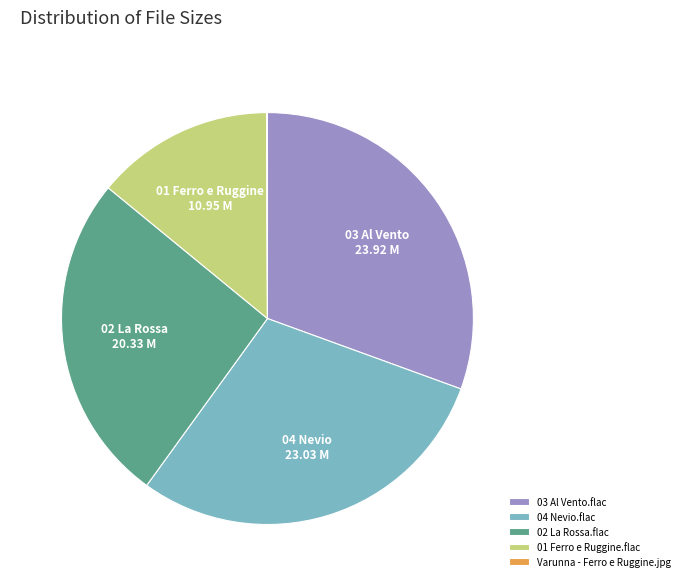

What is the ratio of the value at 01 Ferro e Ruggine.flac to the value at 04 Nevio.flac?

0.5